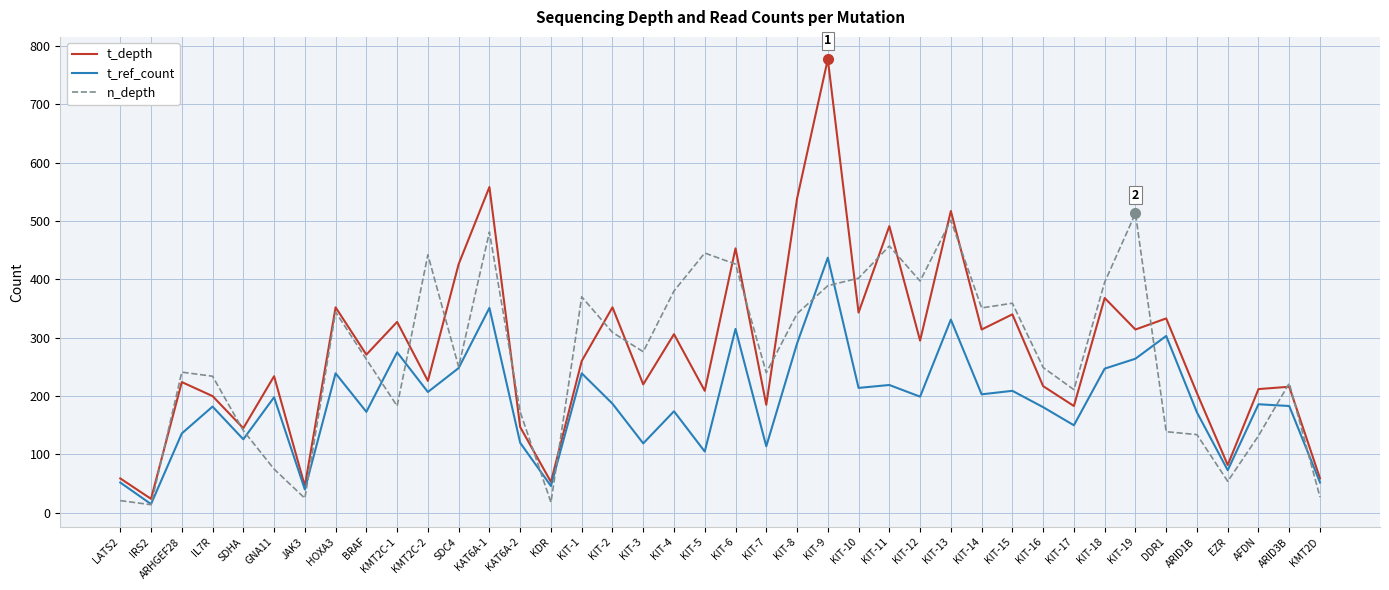

True or false: t_depth has a value of 271 at BRAF.

True